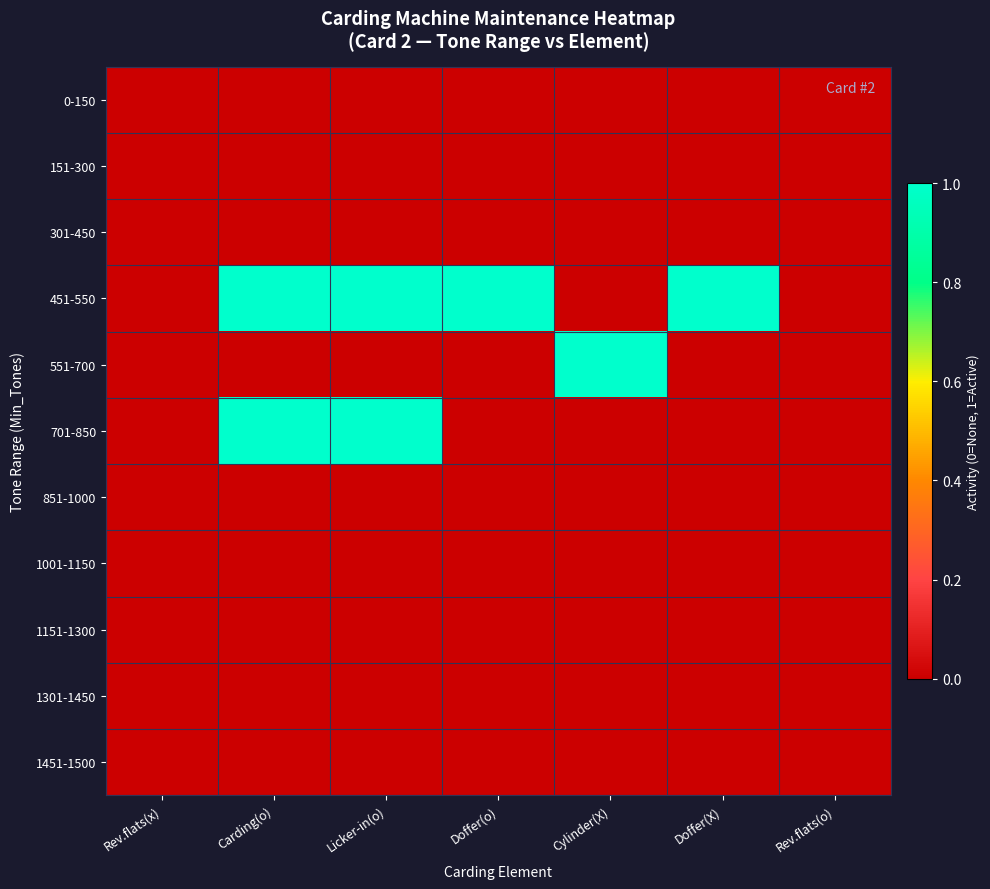

Between Licker-in(o) and Doffer(o), which is larger?

Licker-in(o)